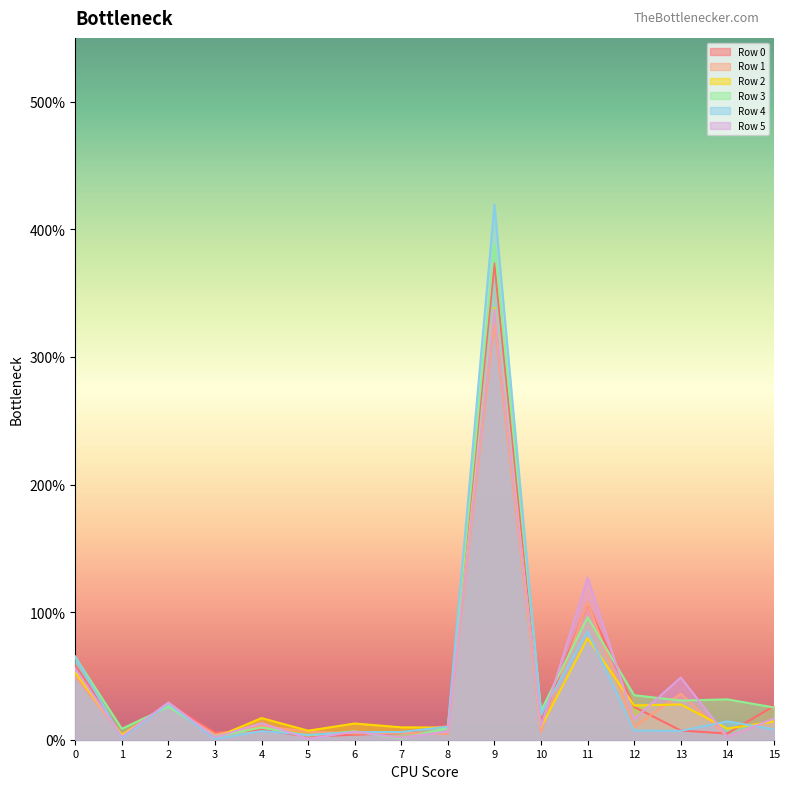

What is the difference between the second highest and minimum values in the Row 4 series?

0.8